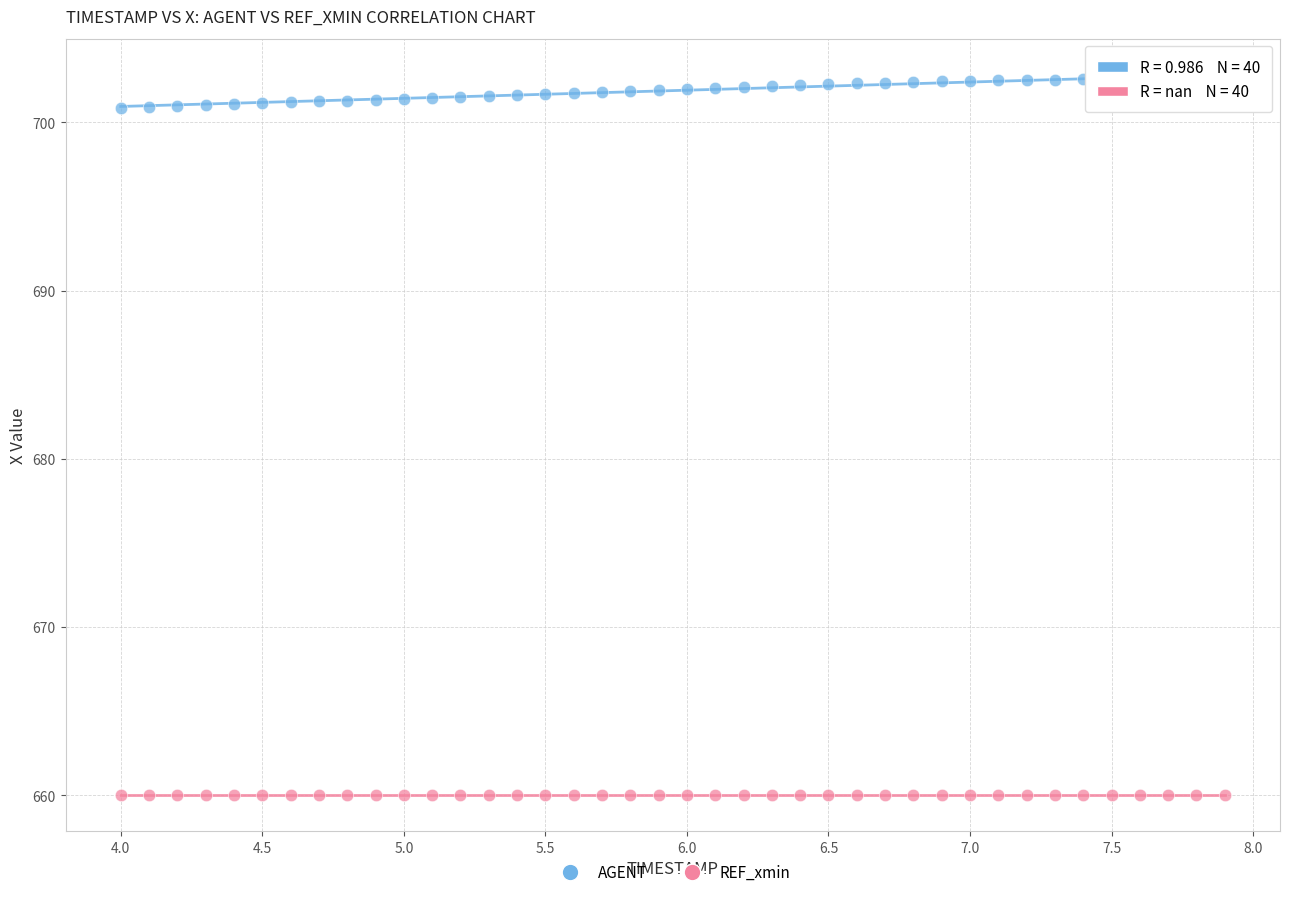

Which series reaches the maximum Y coordinate?

AGENT